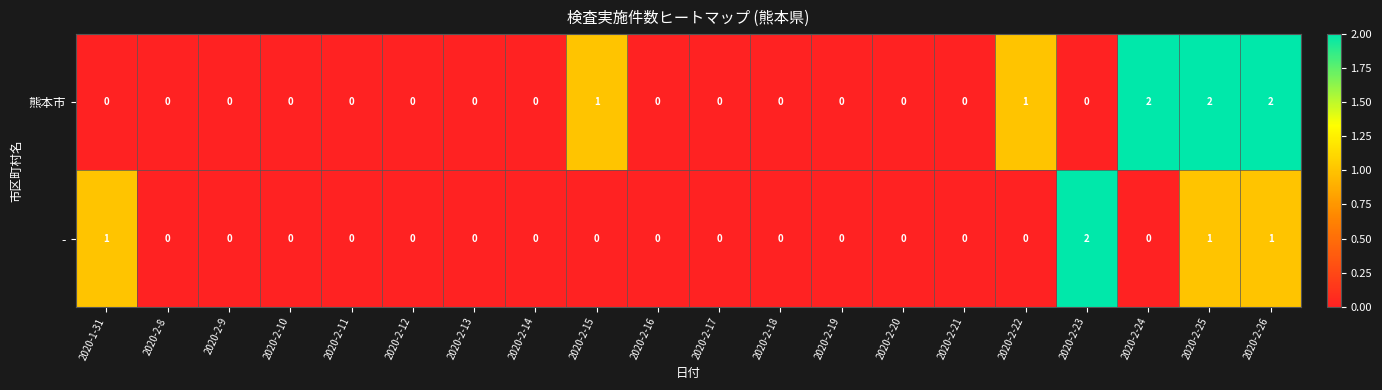

Which category has the highest value in the - series?

2020-2-23